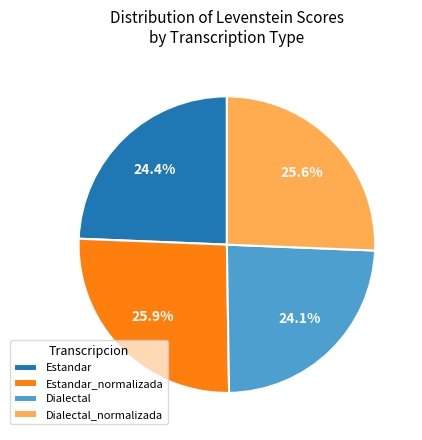

True or false: Estandar accounts for 36% of the total.

False